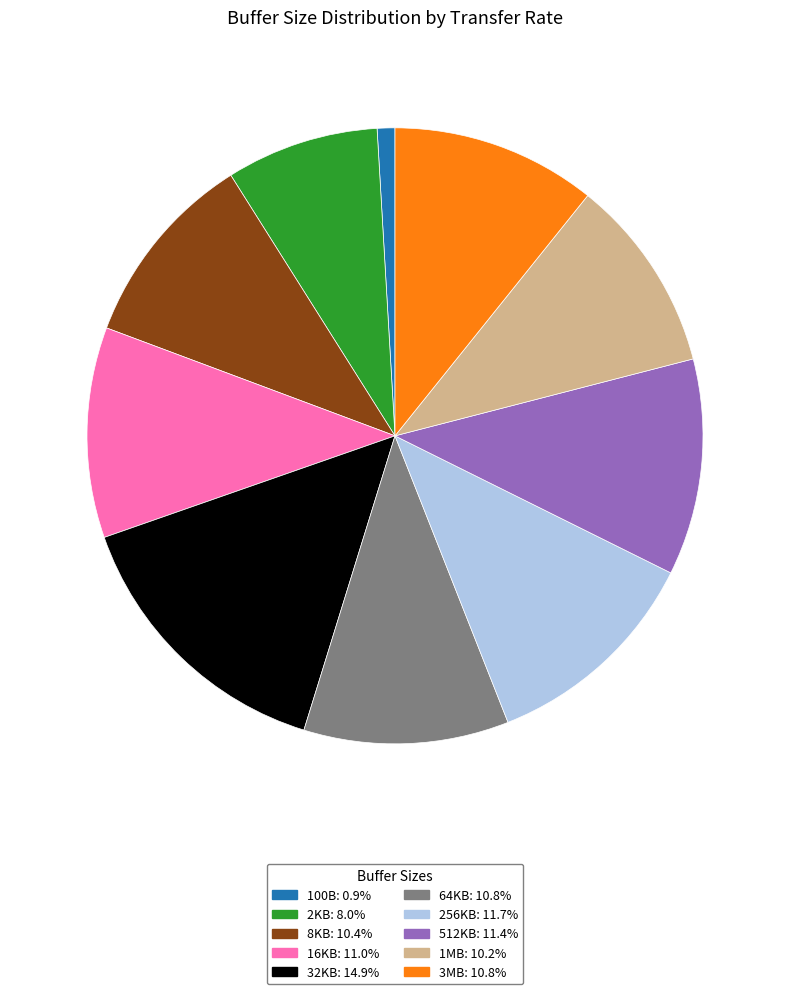

Approximately how many times larger is the value at 32KB: 14.9% compared to 100B: 0.9%?

16.0